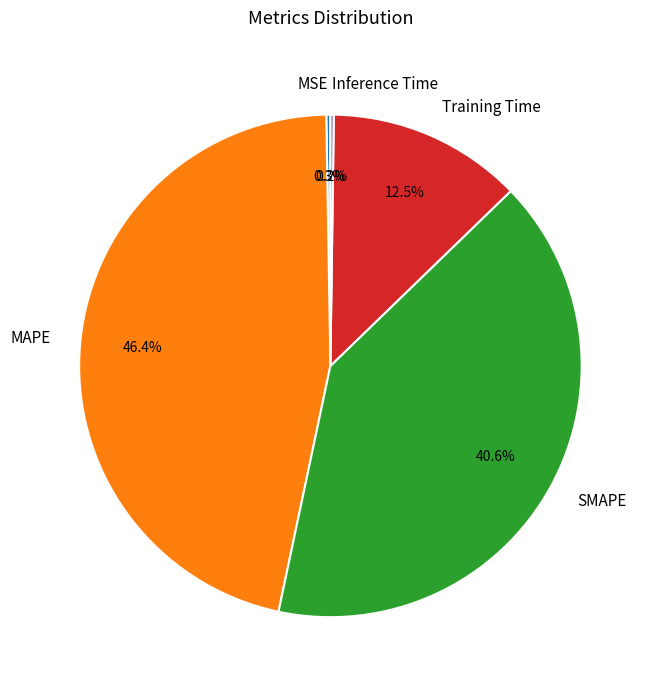

Which has a higher value, SMAPE or Training Time?

SMAPE